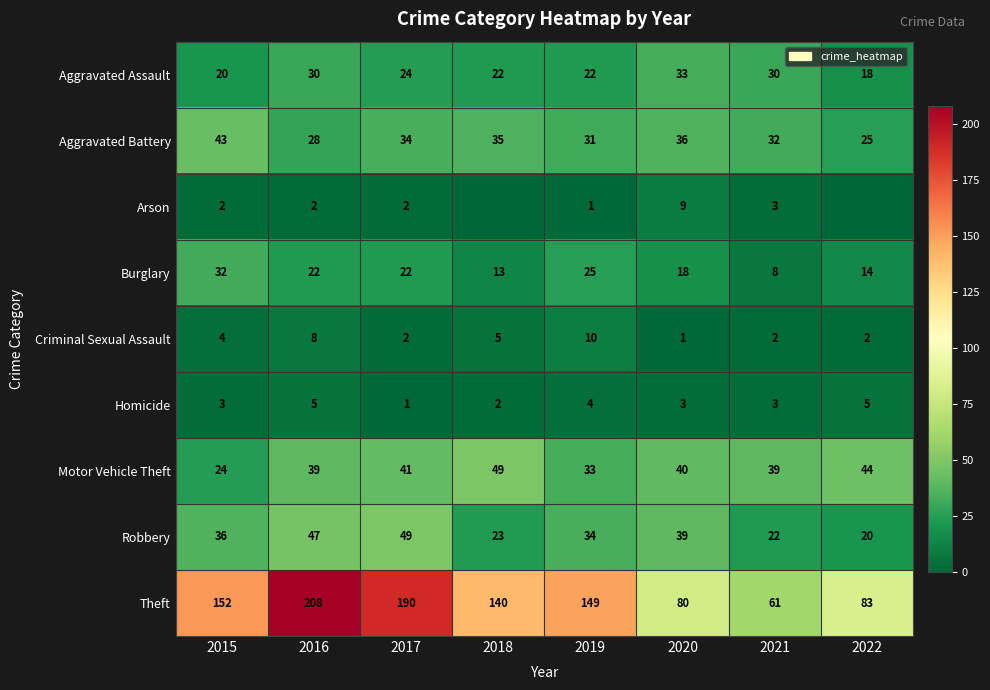

How many values in the Aggravated Assault series are below 24?

4